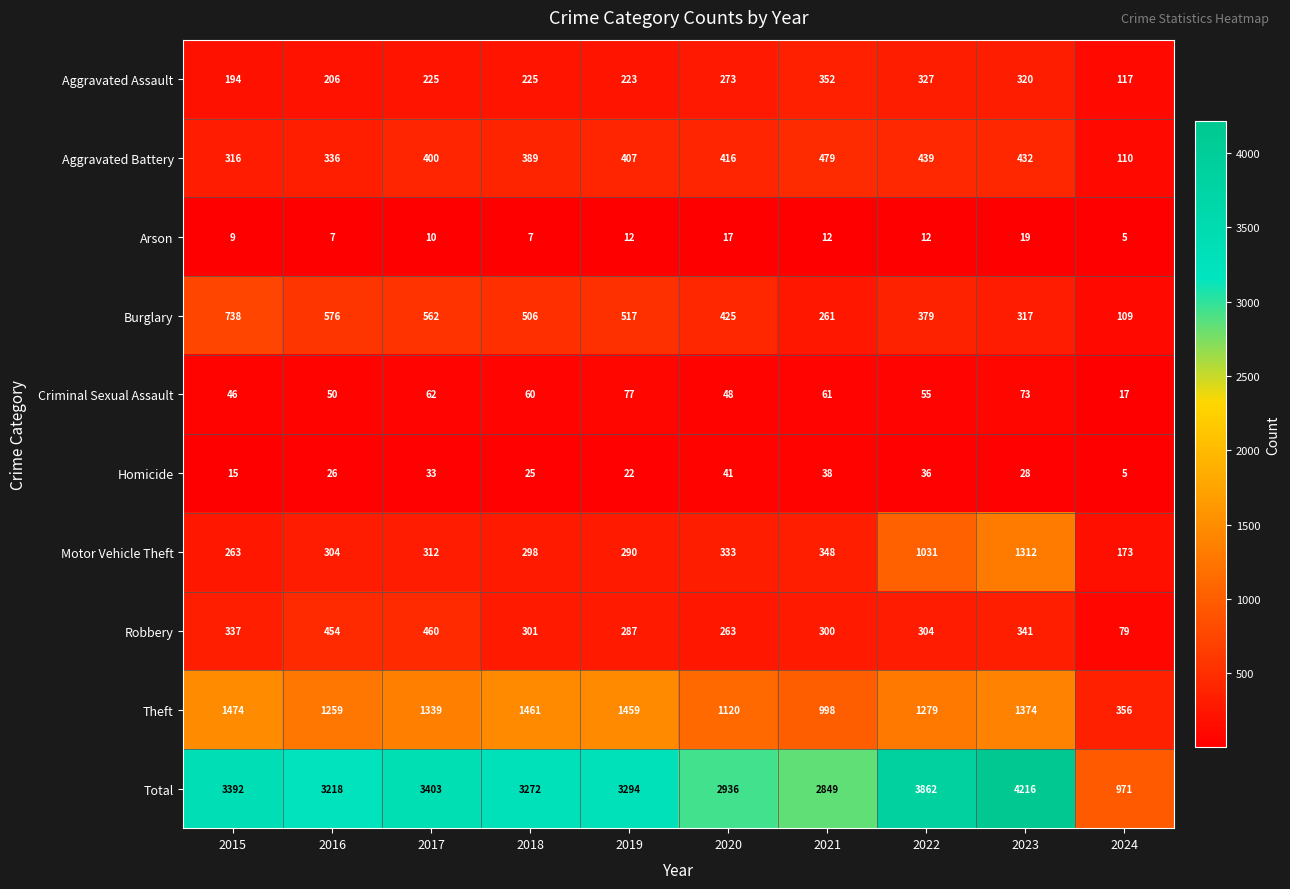

Which series has the widest spread of values?

Total